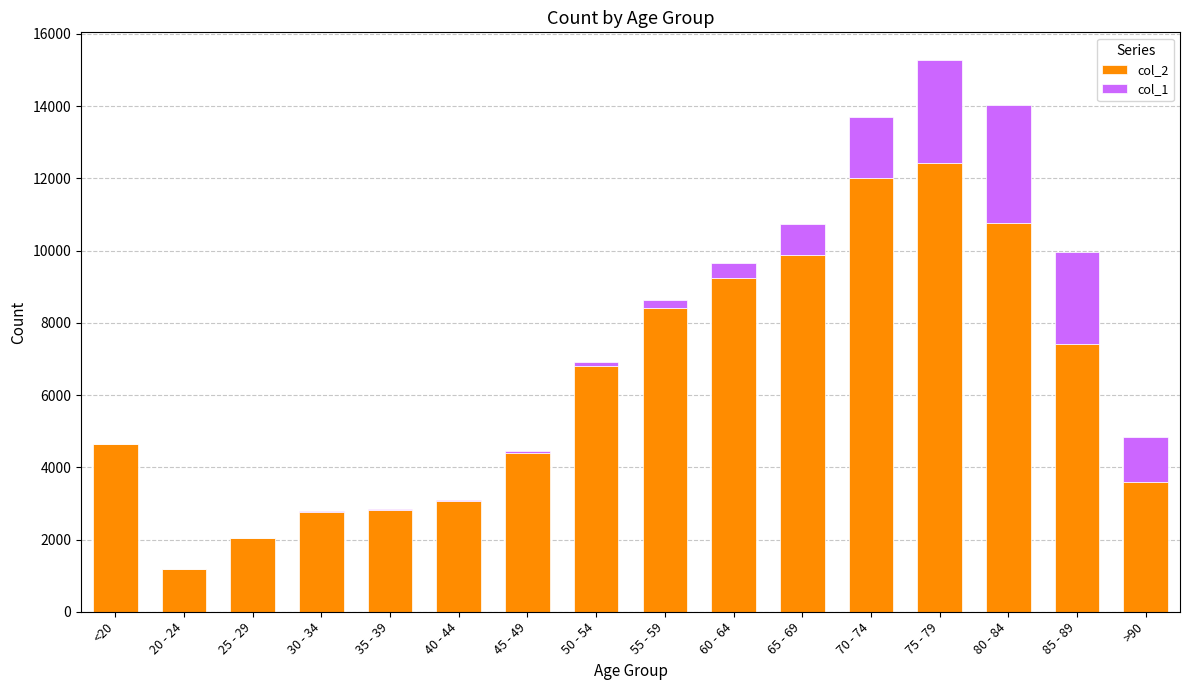

The value of col_2 at 85 - 89 is 7417. True or false?

True